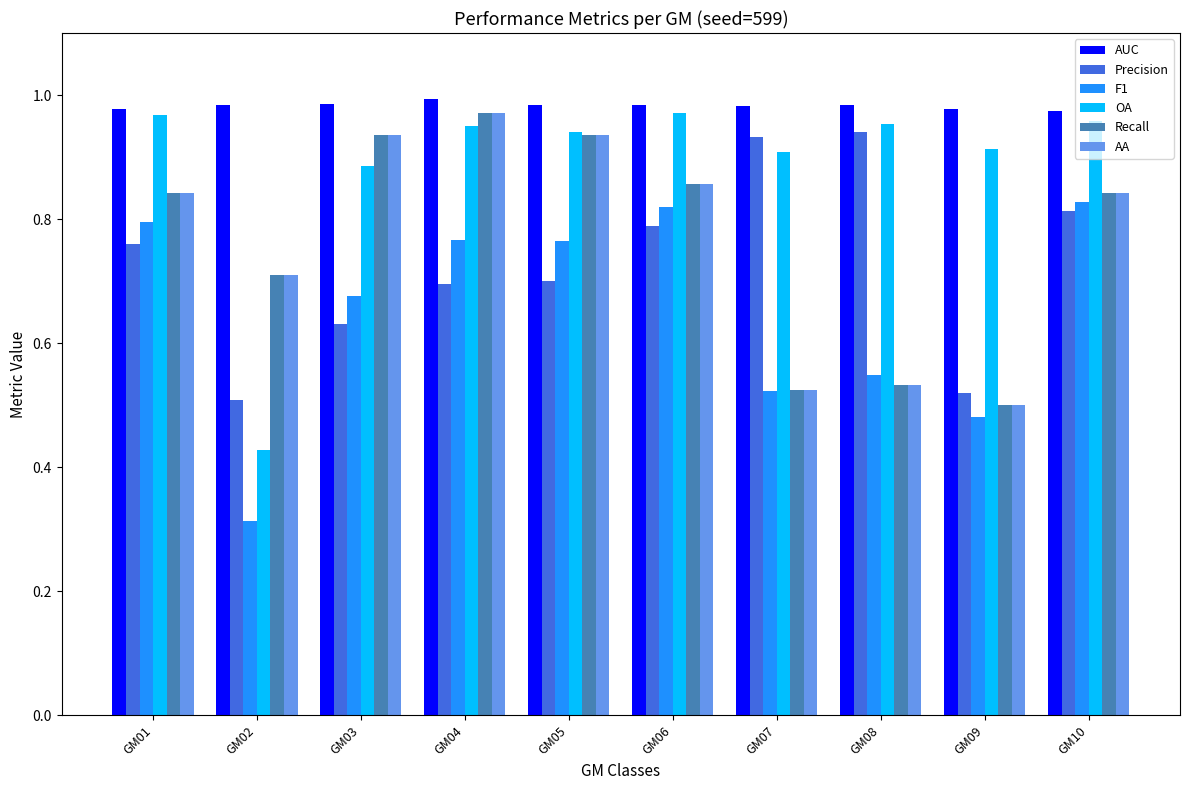

How many bars are there in total?

60